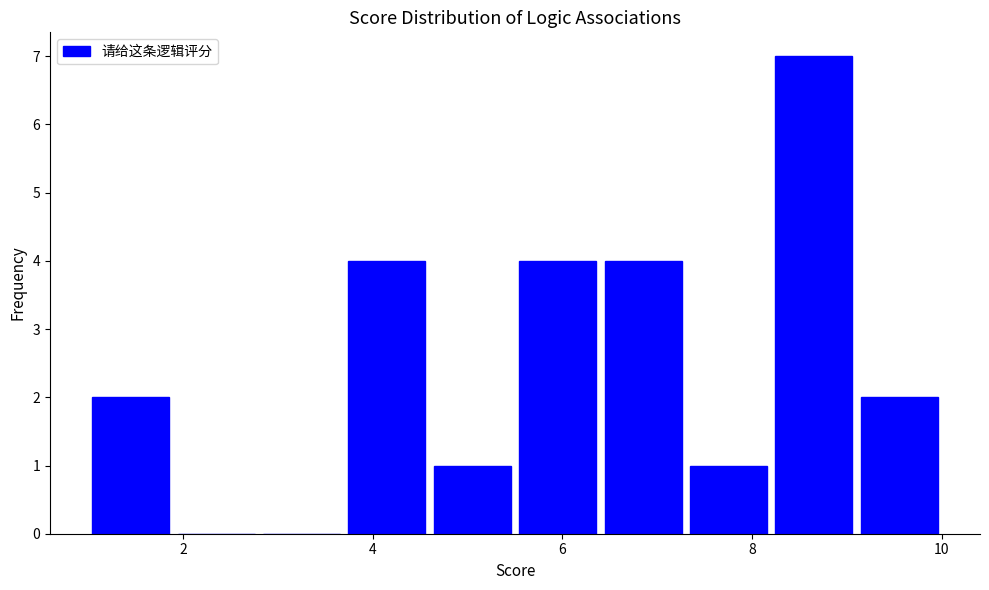

How tall is the bar that spans 6.4 to 7.3 on the x-axis? Neither the bar edges nor the heights are printed on the chart, so give them approximately, as read against the axes.

4